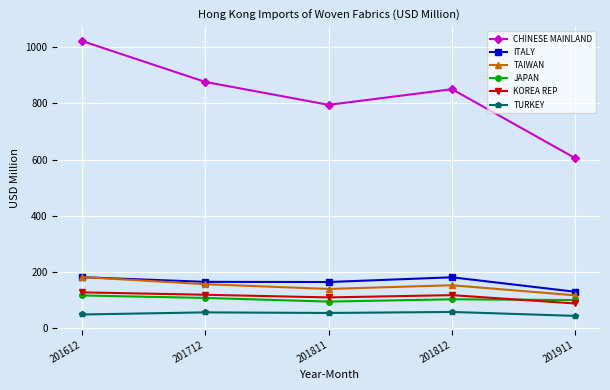

What is the minimum value shown in the chart?

43.1